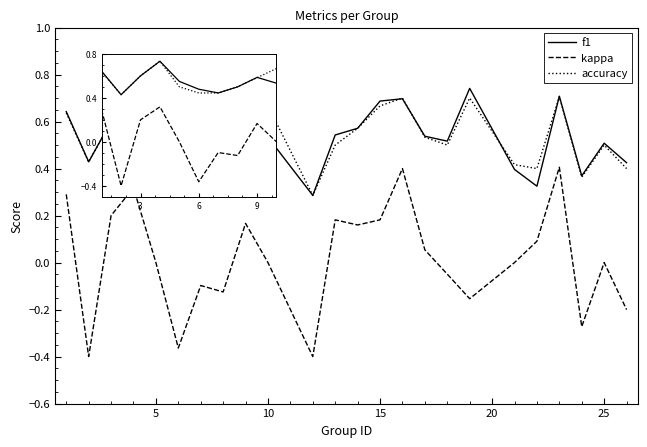

True or false: kappa and f1 cross at least once.

False